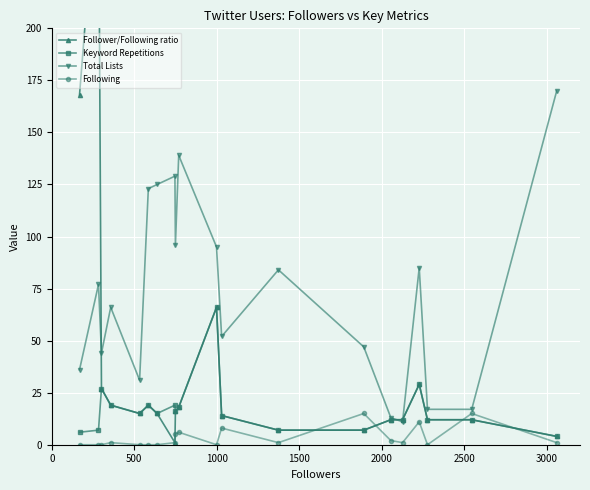

What are all the series names shown in the legend?

Follower/Following ratio, Keyword Repetitions, Total Lists, Following